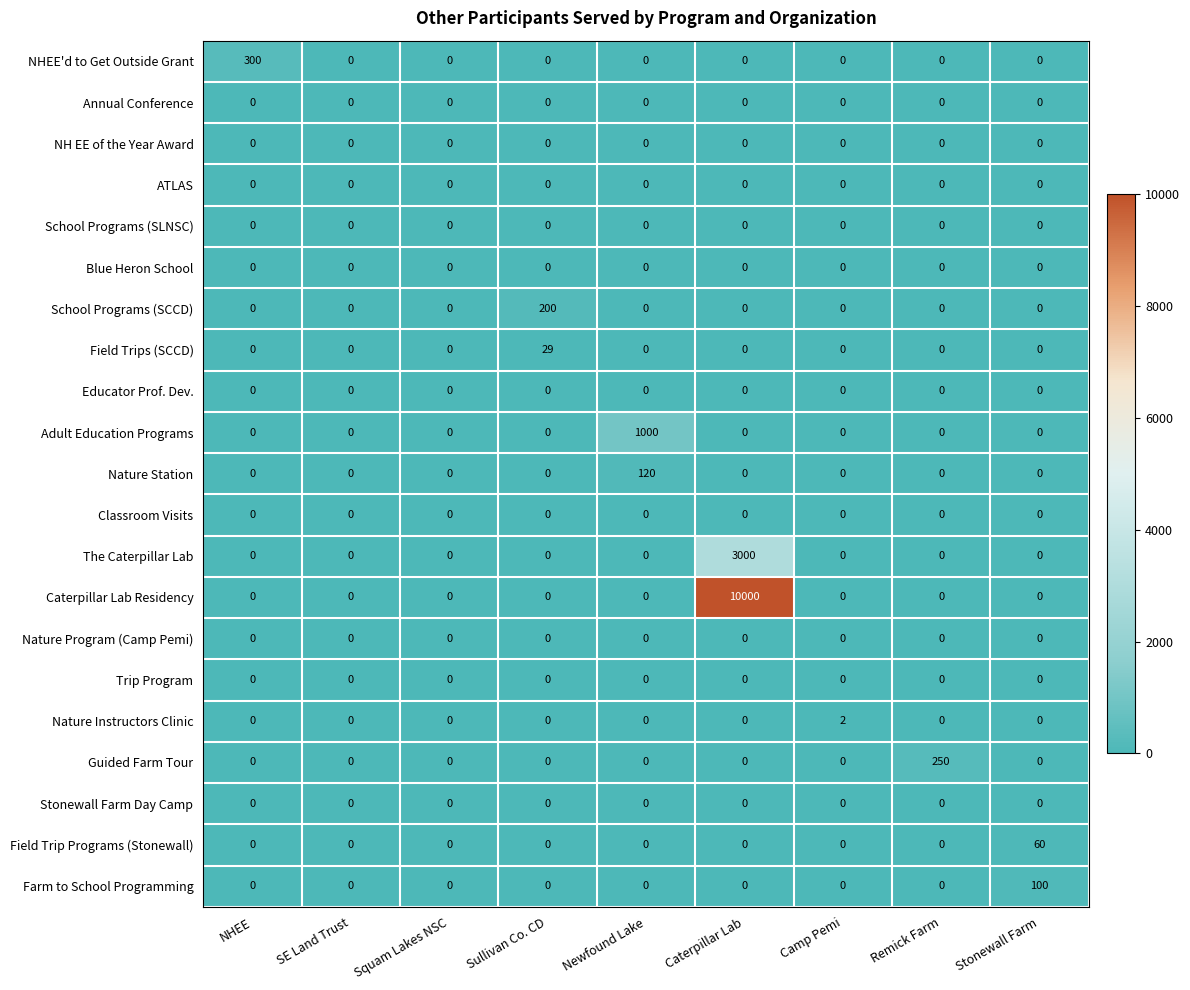

Is it true that Caterpillar Lab Residency equals 6703 at Newfound Lake?

False